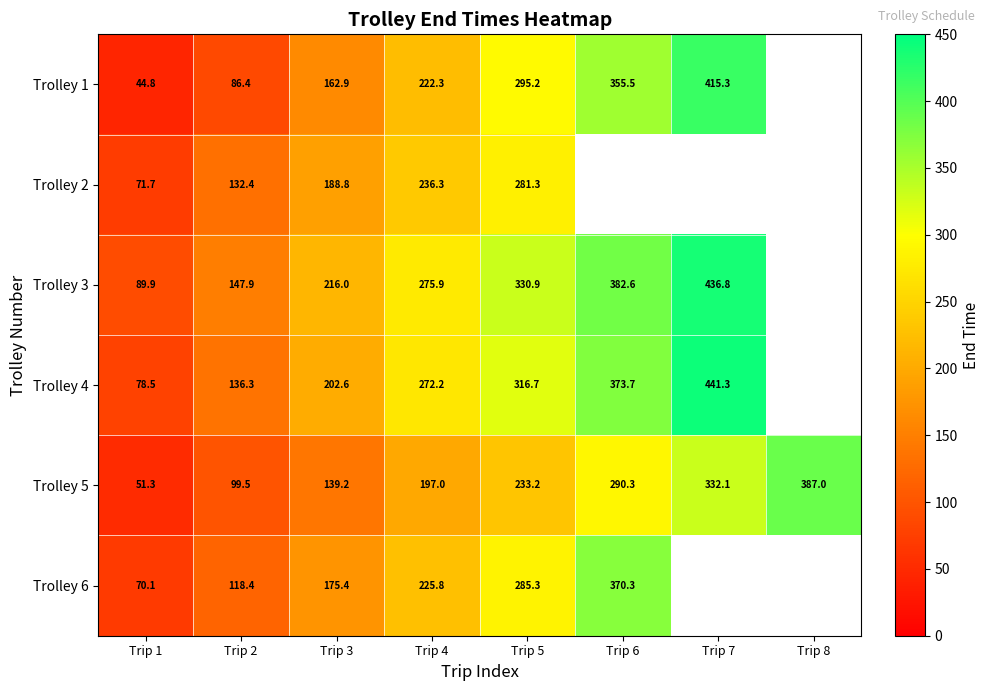

Read the Trolley 5 value at Trip 2.

99.5